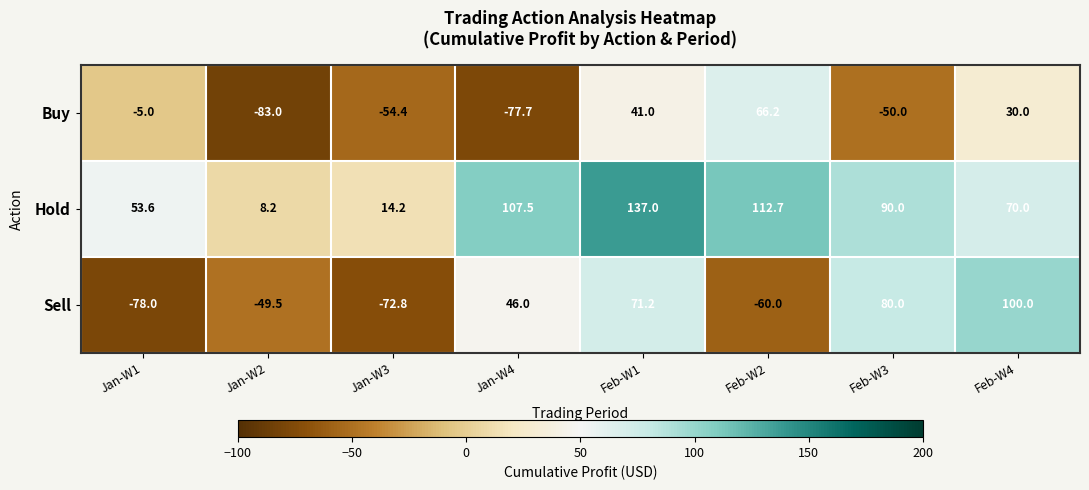

What is the sum of the Sell values at Jan-W1 and Jan-W4?

-32.0